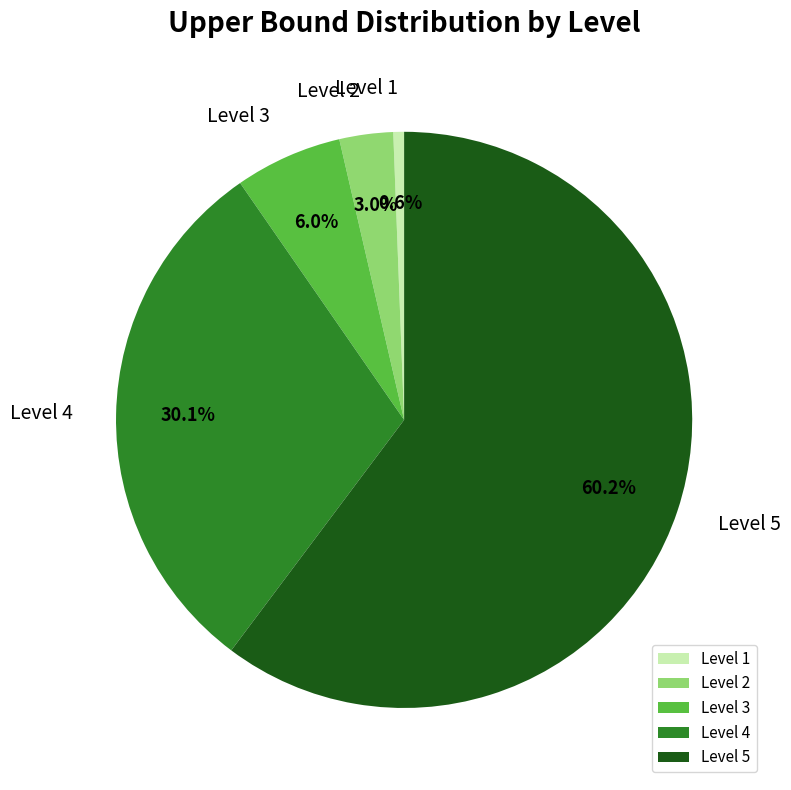

To the nearest percent, what is the combined percentage of Level 5 and Level 3?

66%